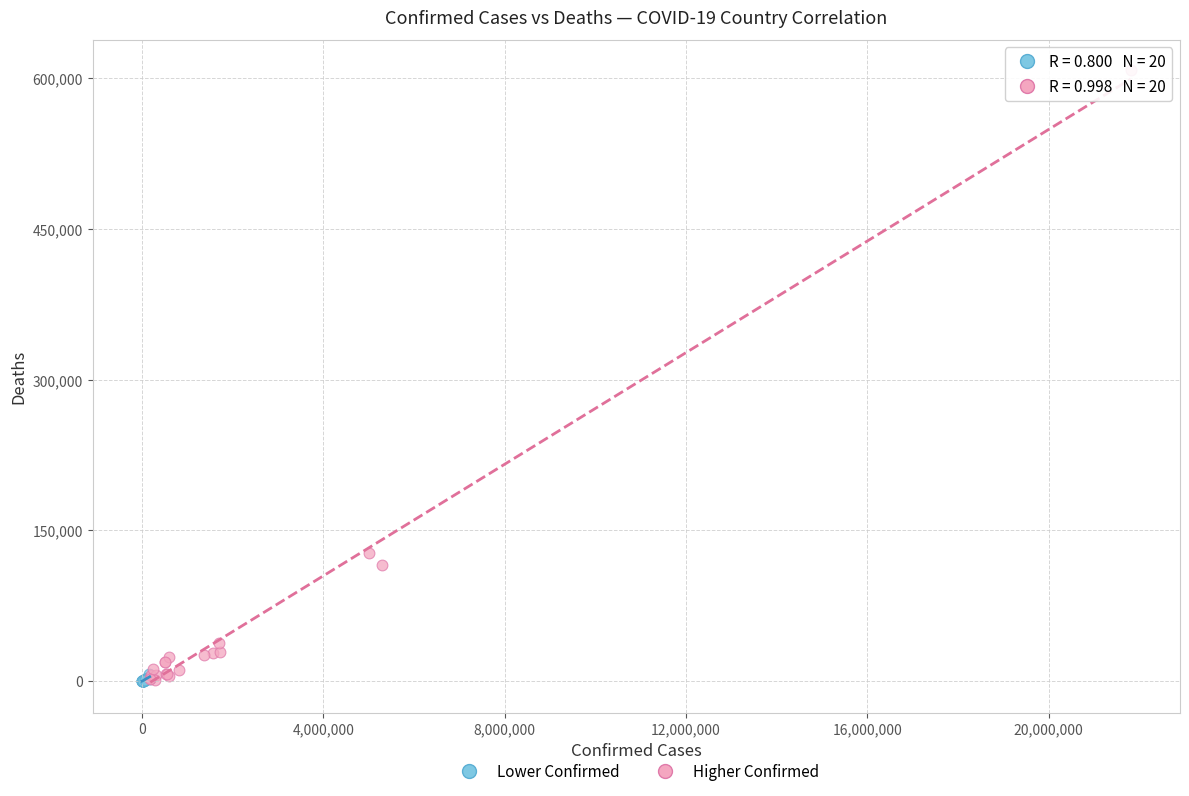

Which series has the widest spread of Y values?

Higher Confirmed